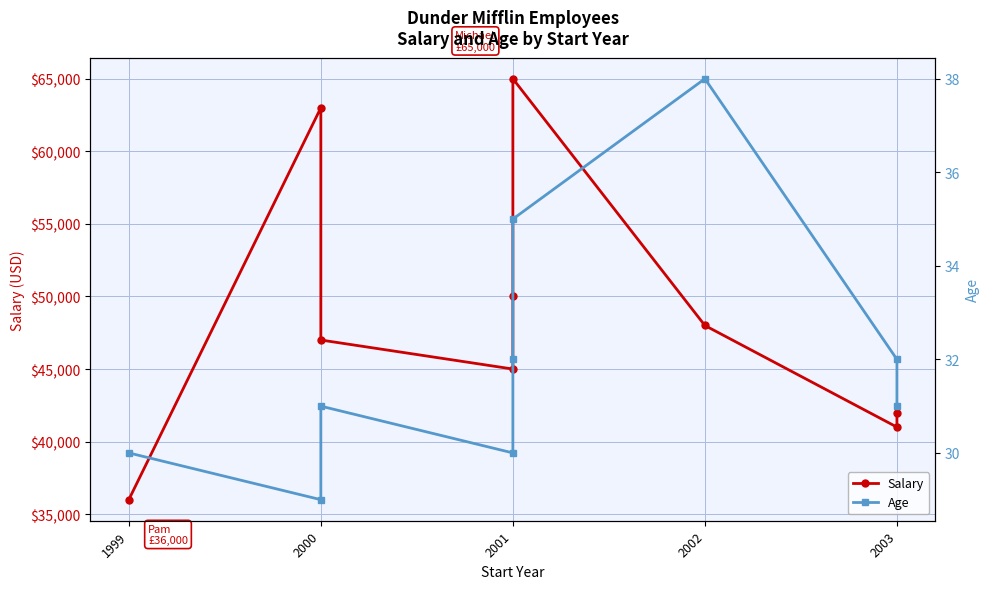

Count the Age values in the range 30 to 32.

6